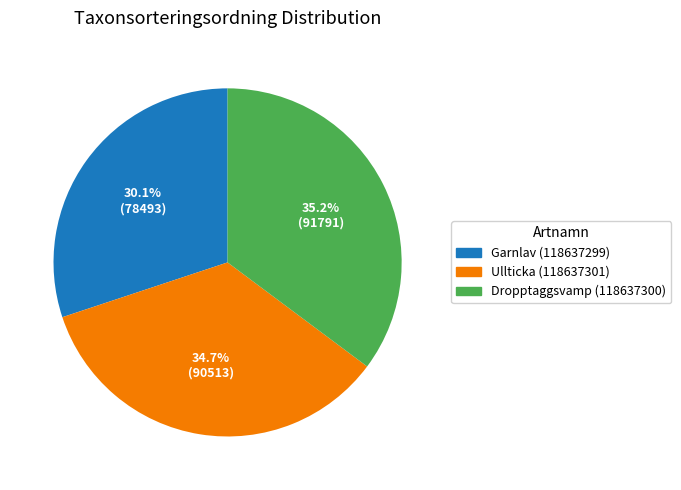

To the nearest percent, what portion does Ullticka (118637301) represent?

35%